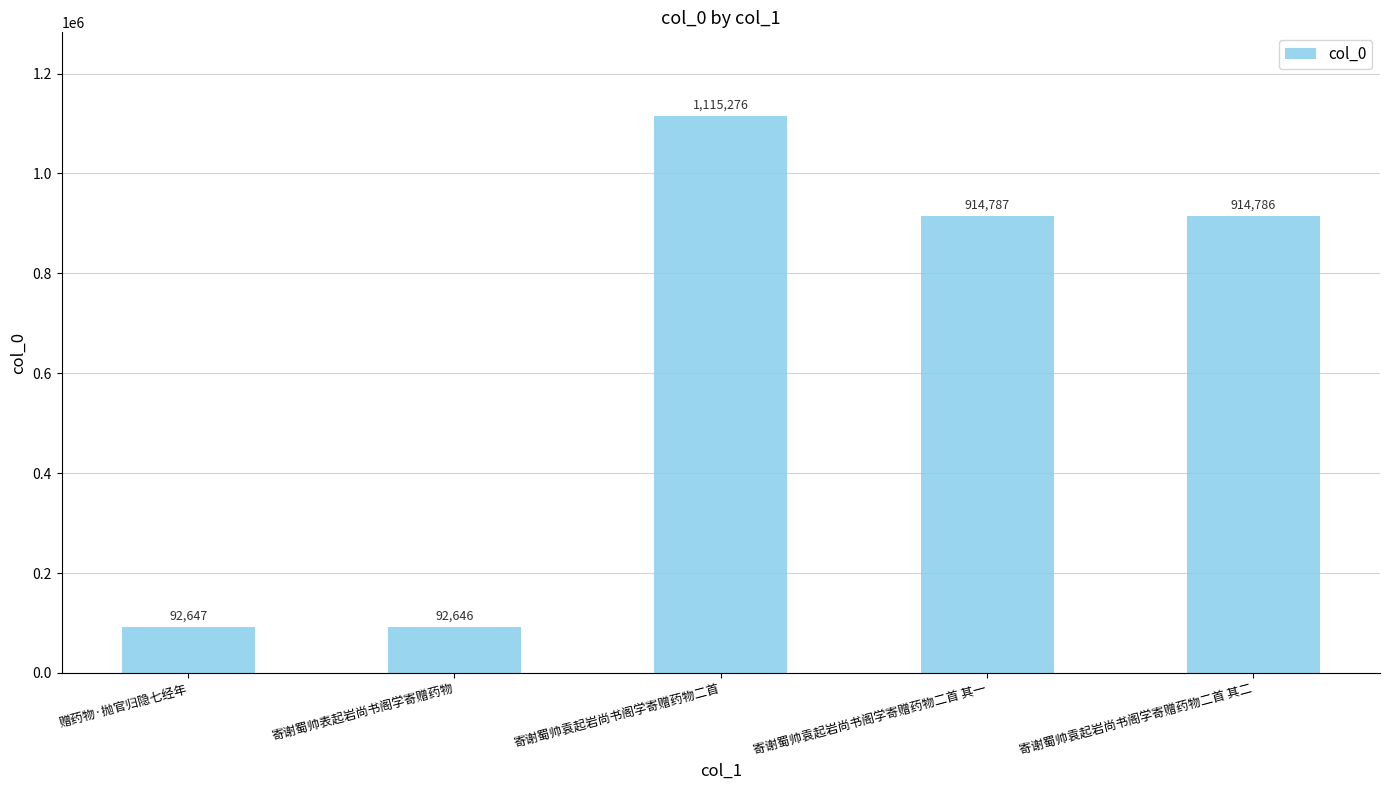

List the labels in order of value, smallest first.

寄谢蜀帅表起岩尚书阁学寄赠药物, 赠药物·抛官归隐七经年, 寄谢蜀帅袁起岩尚书阁学寄赠药物二首 其二, 寄谢蜀帅袁起岩尚书阁学寄赠药物二首 其一, 寄谢蜀帅袁起岩尚书阁学寄赠药物二首